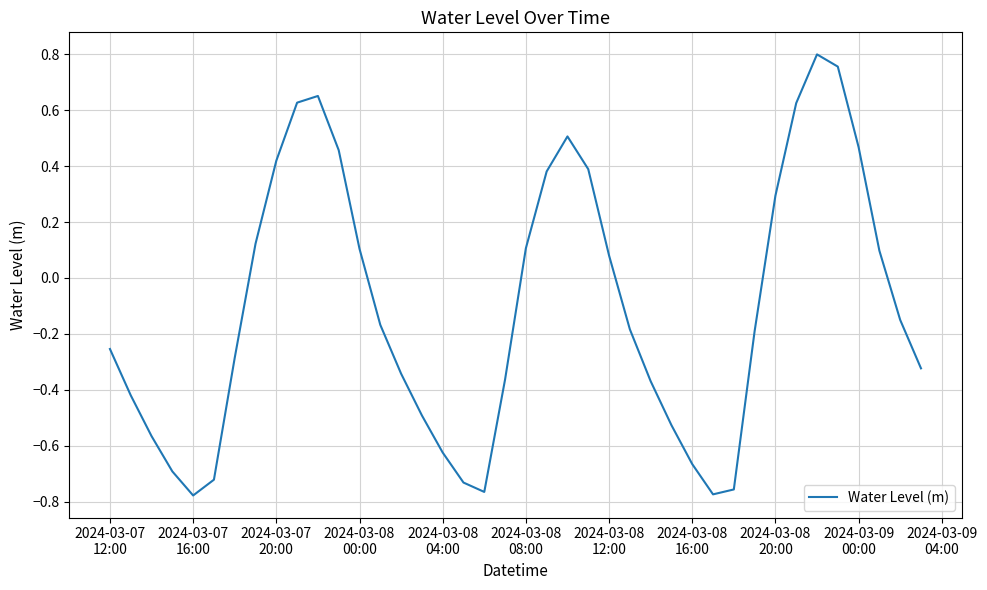

How many positive values are there?

17